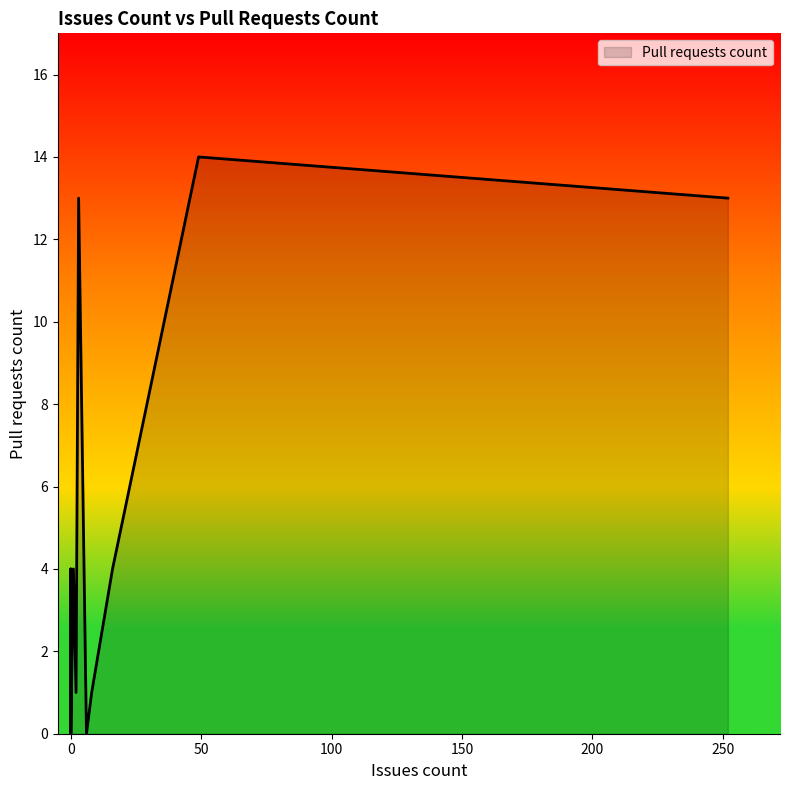

What is the label of the 8th point from the right?

16